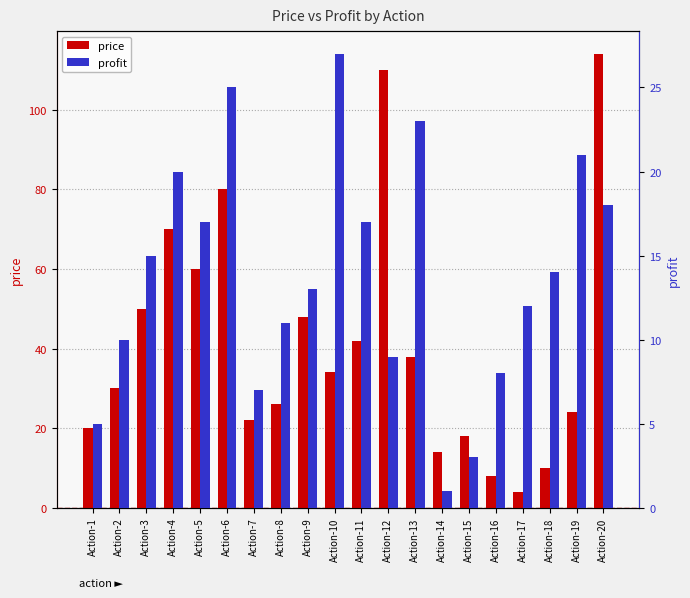

What are all the series names shown in the legend?

price, profit